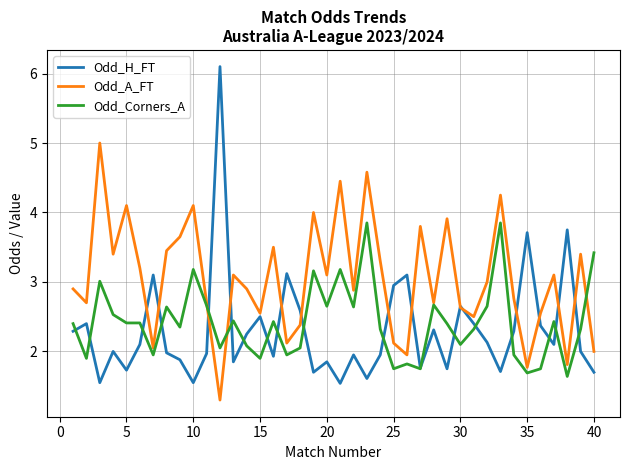

What is the minimum value shown in the chart?

1.3